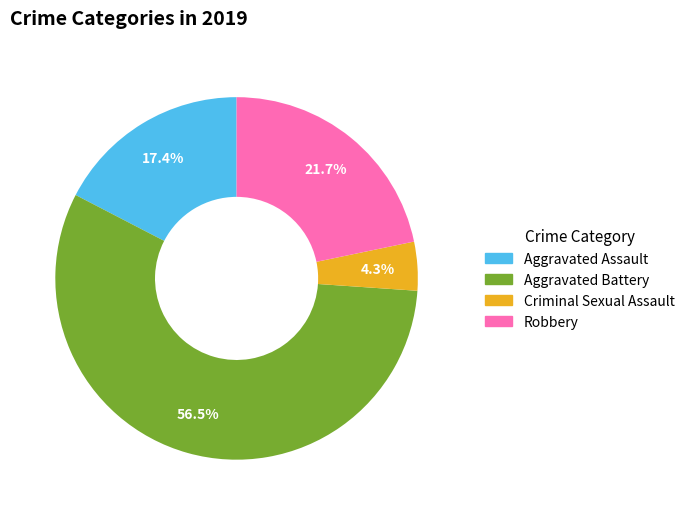

Which has a higher value, Criminal Sexual Assault or Aggravated Assault?

Aggravated Assault